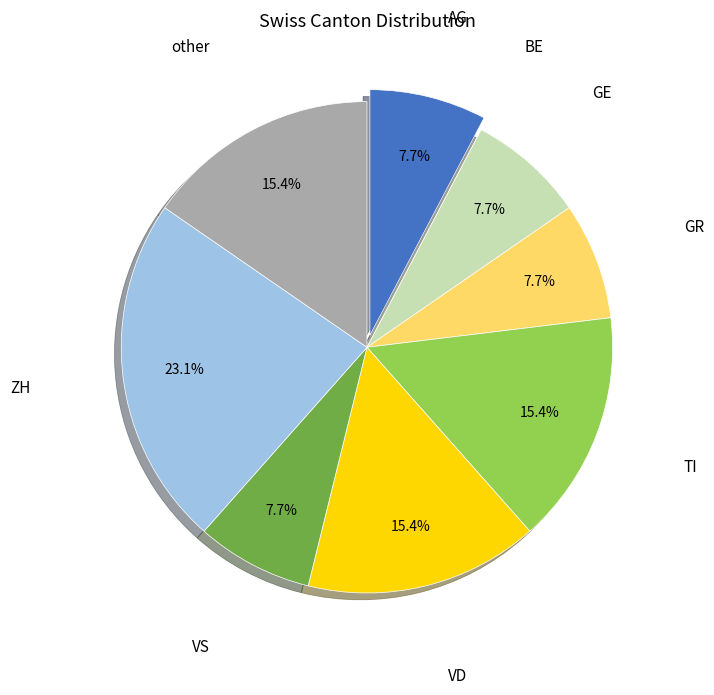

Approximately how many times larger is the value at TI compared to VD?

1.0